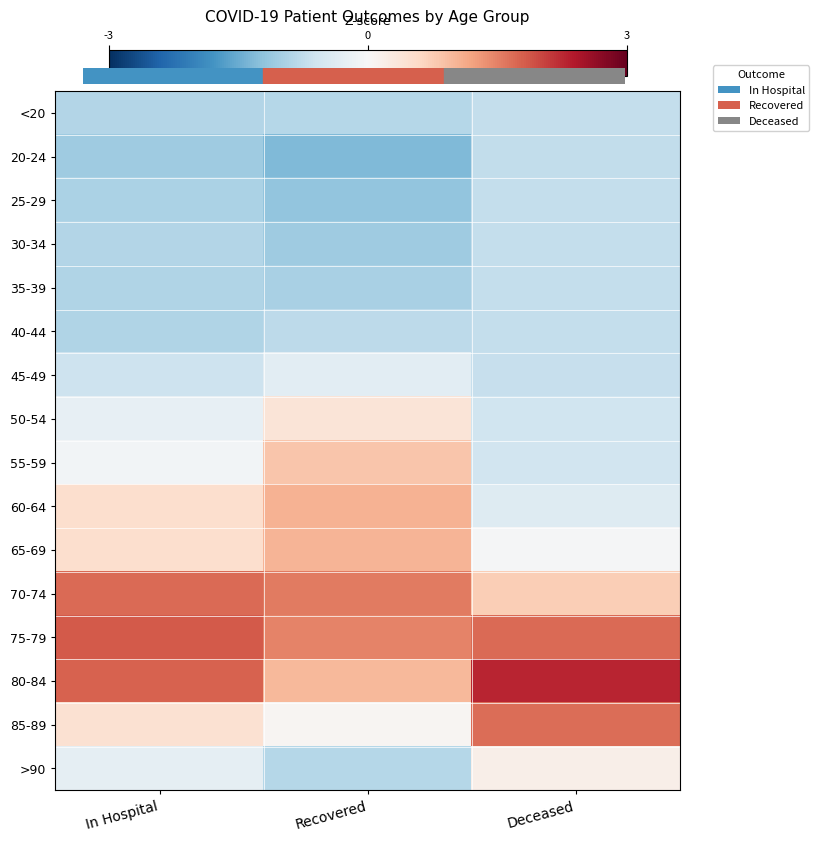

Reading left to right, list all the values displayed in this chart.

<20: In Hospital=-0.9	Recovered=-0.9	Deceased=-0.7
20-24: In Hospital=-1.1	Recovered=-1.3	Deceased=-0.7
25-29: In Hospital=-1.0	Recovered=-1.2	Deceased=-0.7
30-34: In Hospital=-0.9	Recovered=-1.1	Deceased=-0.7
35-39: In Hospital=-0.9	Recovered=-1.0	Deceased=-0.7
40-44: In Hospital=-0.9	Recovered=-0.8	Deceased=-0.7
45-49: In Hospital=-0.6	Recovered=-0.3	Deceased=-0.7
50-54: In Hospital=-0.2	Recovered=0.4	Deceased=-0.6
55-59: In Hospital=-0.1	Recovered=0.8	Deceased=-0.6
60-64: In Hospital=0.5	Recovered=1.0	Deceased=-0.4
65-69: In Hospital=0.5	Recovered=1.0	Deceased=-0.0
70-74: In Hospital=1.7	Recovered=1.6	Deceased=0.7
75-79: In Hospital=1.8	Recovered=1.5	Deceased=1.7
80-84: In Hospital=1.8	Recovered=1.0	Deceased=2.3
85-89: In Hospital=0.5	Recovered=0.1	Deceased=1.7
>90: In Hospital=-0.3	Recovered=-0.9	Deceased=0.2